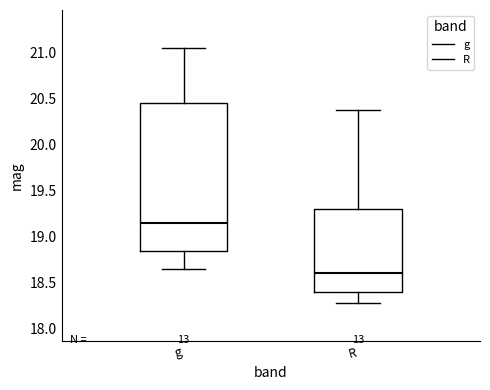

Reading left to right, read every box against the y-axis: the position of its median line, the range the box covers, and the ends of its whiskers. The values are not printed on the chart, so give them approximately, as read against the axis.

g: median 19.15, box 18.85 to 20.45, whiskers 18.65 to 21.05
R: median 18.60, box 18.40 to 19.30, whiskers 18.30 to 20.40